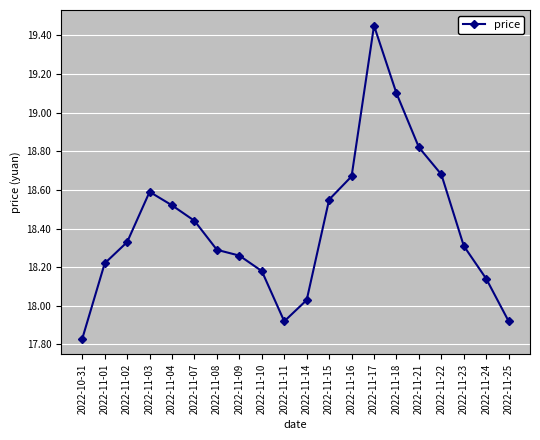

How many points are higher than both their immediate neighbors (excluding endpoints)?

2